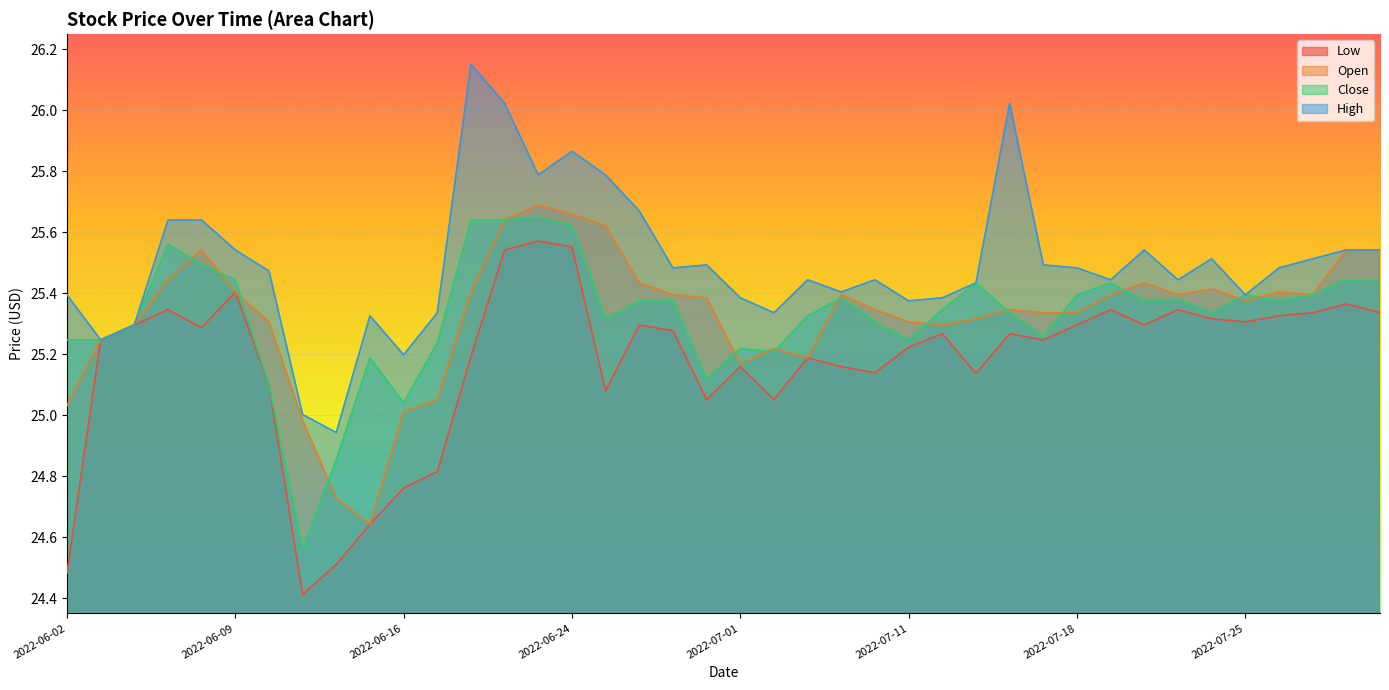

What is the value of the Open point at the 19th from the left?

25.4